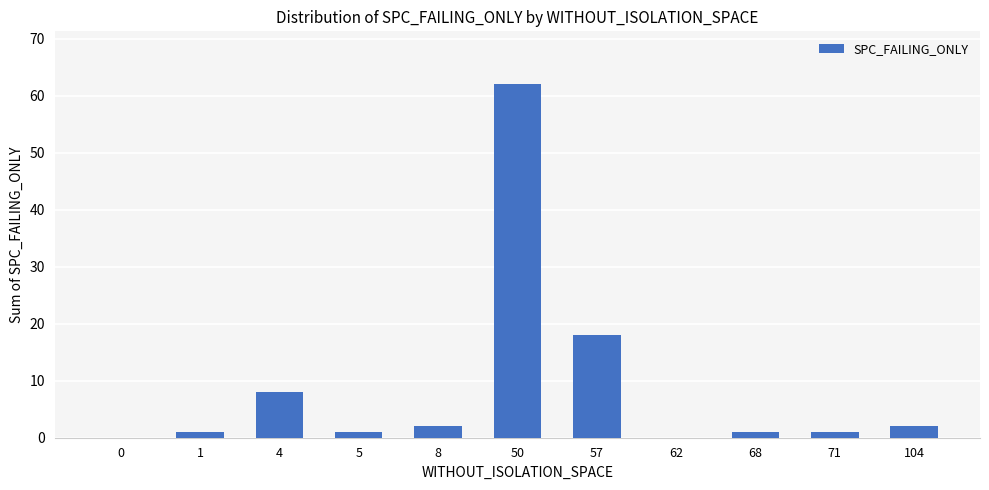

Is it true that the value at 62 is -30?

False